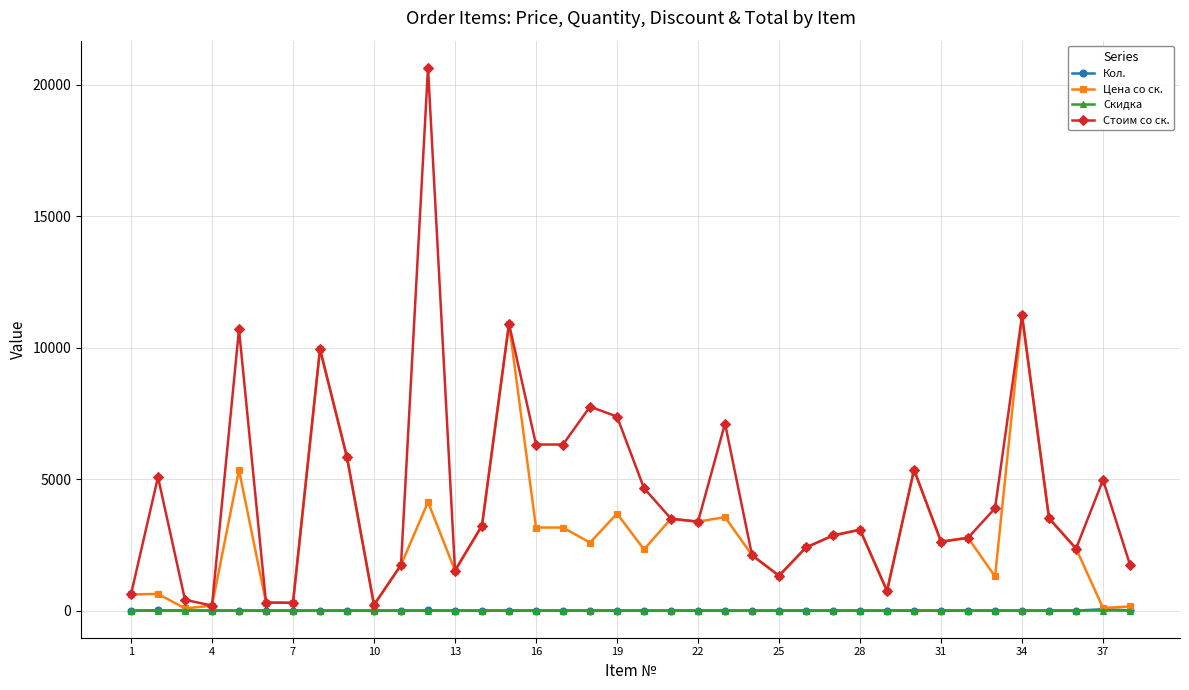

What is the sum of all Кол. values?

122.0